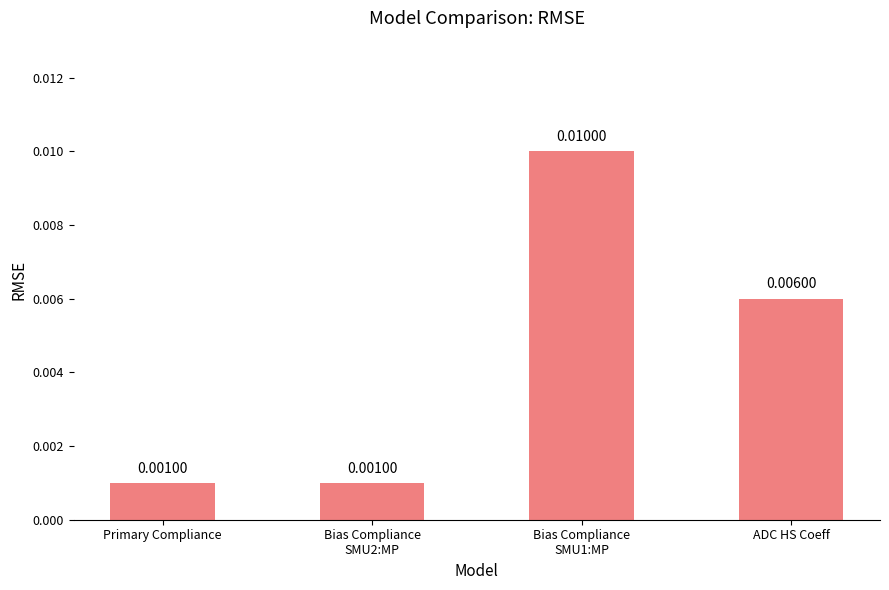

What is the label of the 4th bar from the left?

ADC HS Coeff